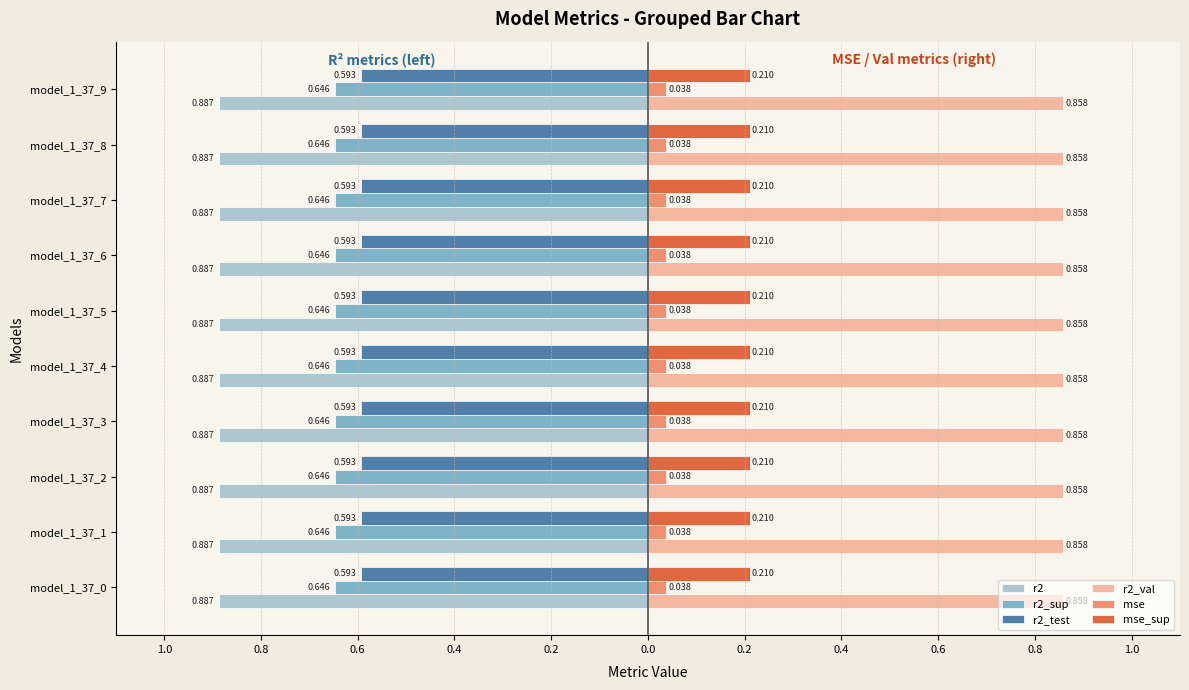

What are all the series names shown in the legend?

r2, r2_sup, r2_test, r2_val, mse, mse_sup